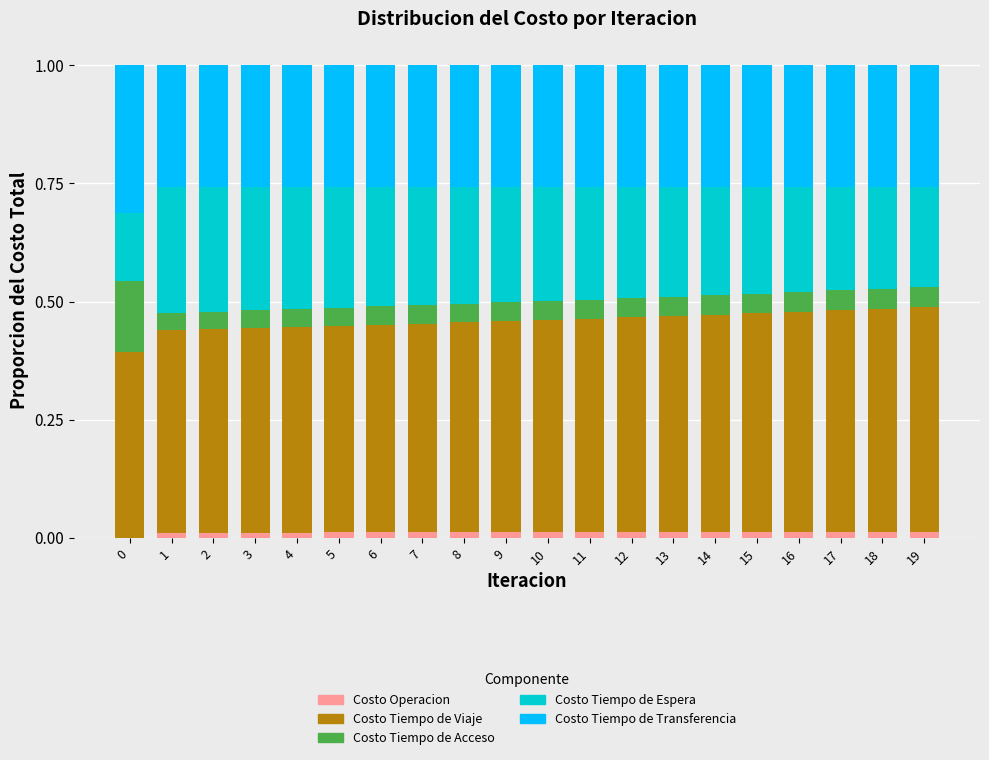

Is it true that Costo Operacion equals 0.0 at 17?

True